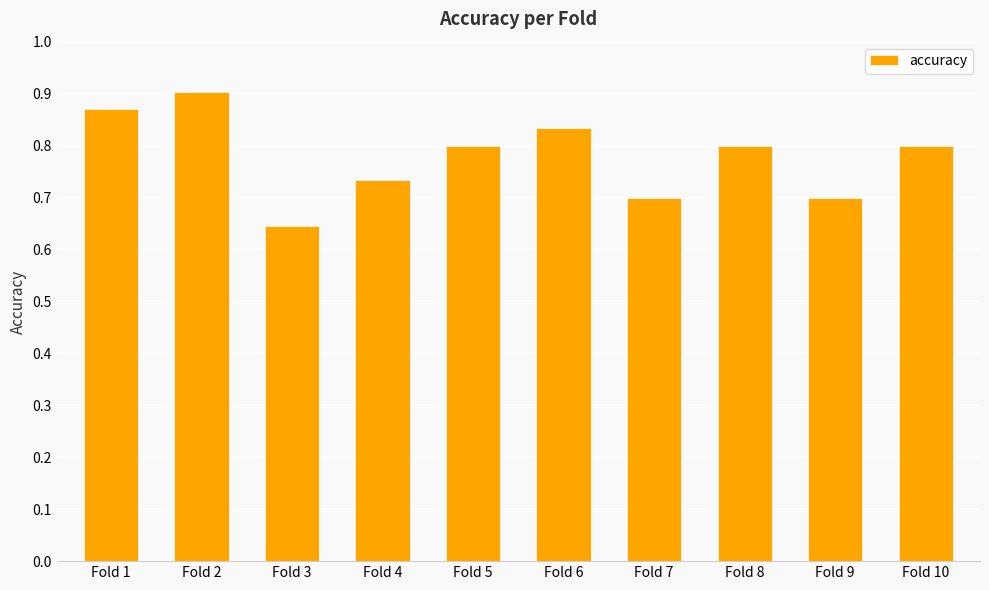

Count the number of categories in the chart.

10